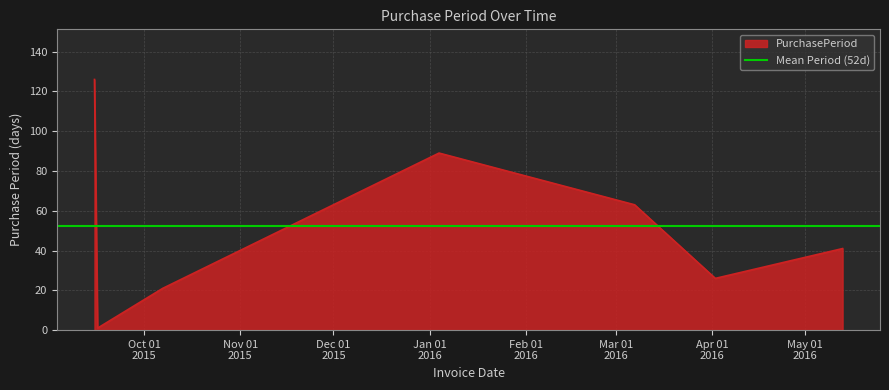

Approximately how many times larger is the value at 2015-10-07 compared to 2016-05-13?

0.5